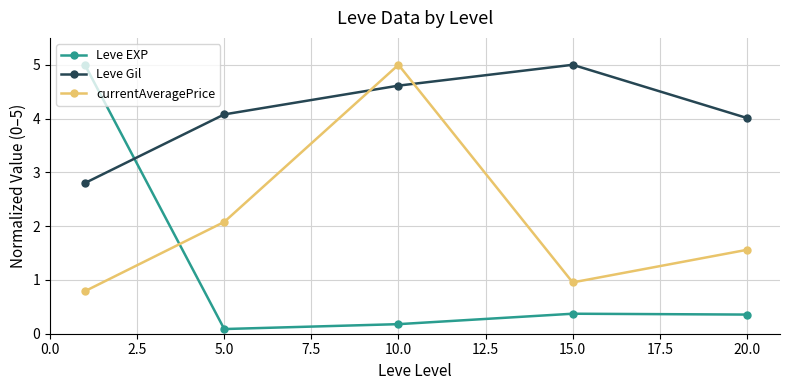

Which series has the widest spread of values?

Leve EXP